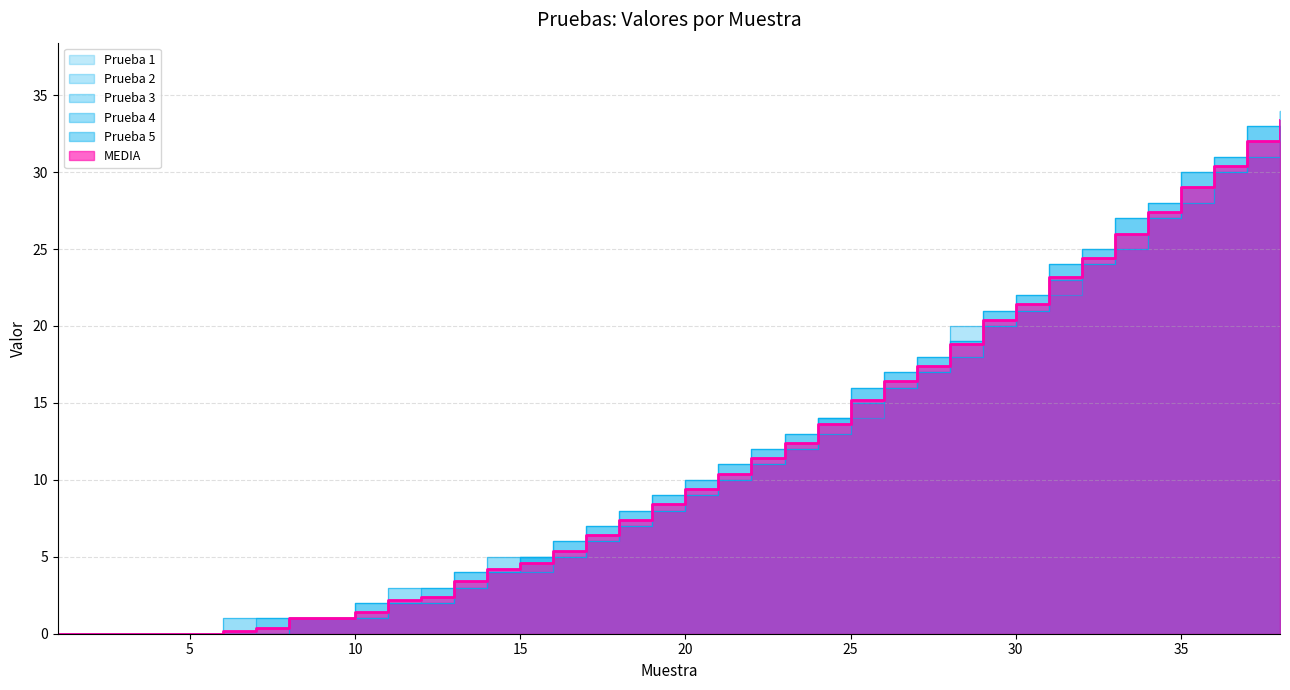

Does the chart have visible grid lines?

Yes